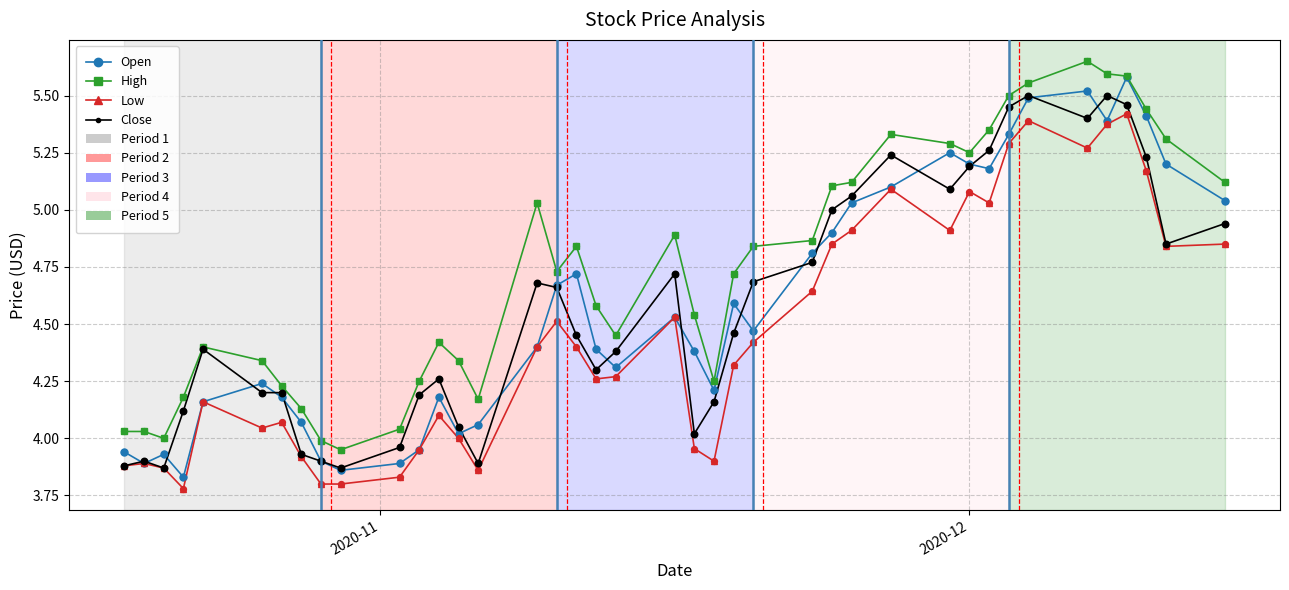

True or false: Low and High intersect in this chart.

False